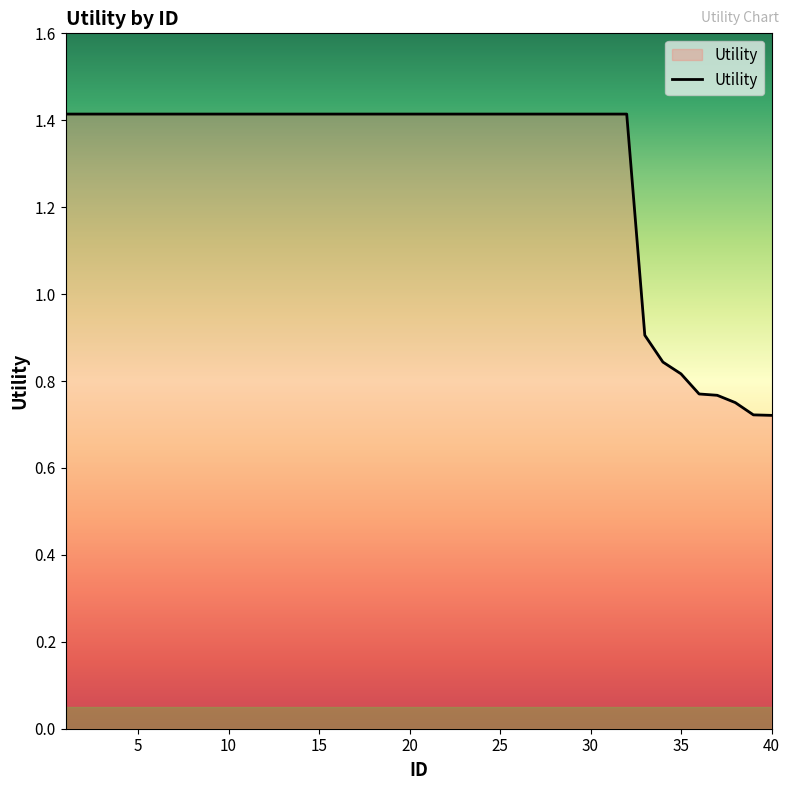

What is the greatest value displayed?

1.4